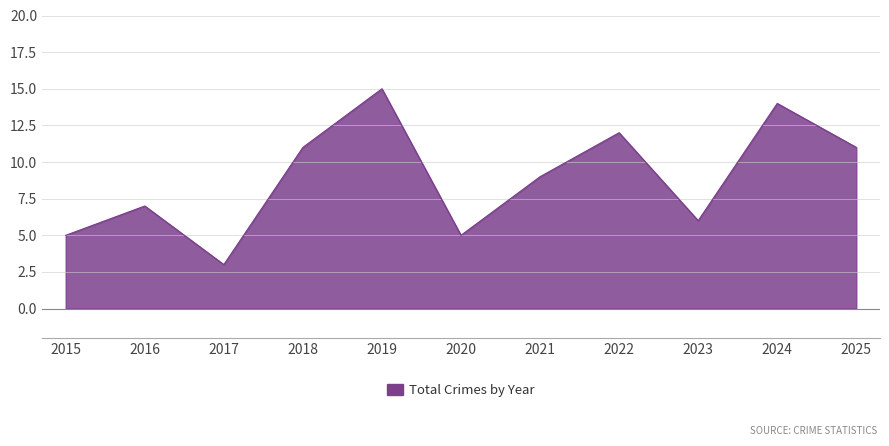

What is the average value?

9